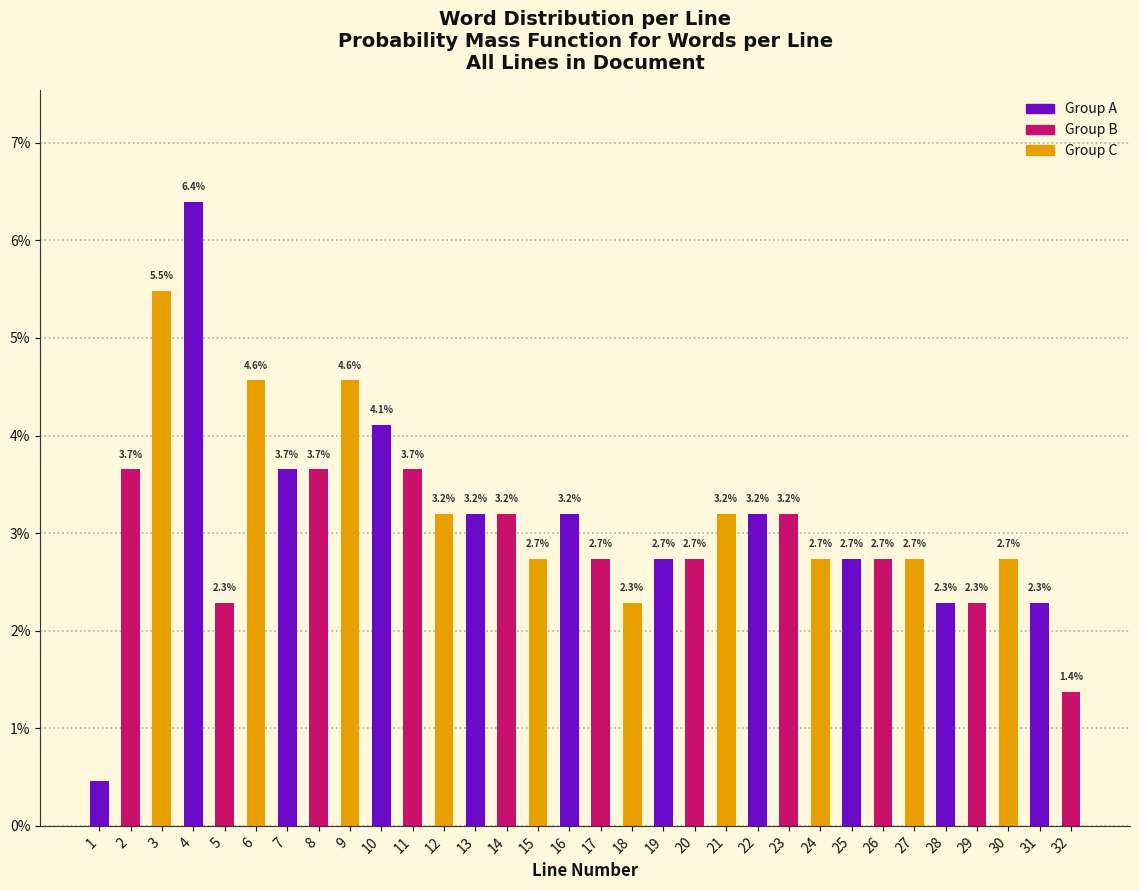

The value at 32 is 1.4. True or false?

True